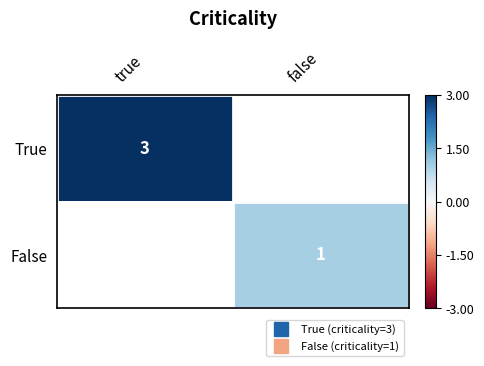

What is the minimum value shown in the chart?

1.0